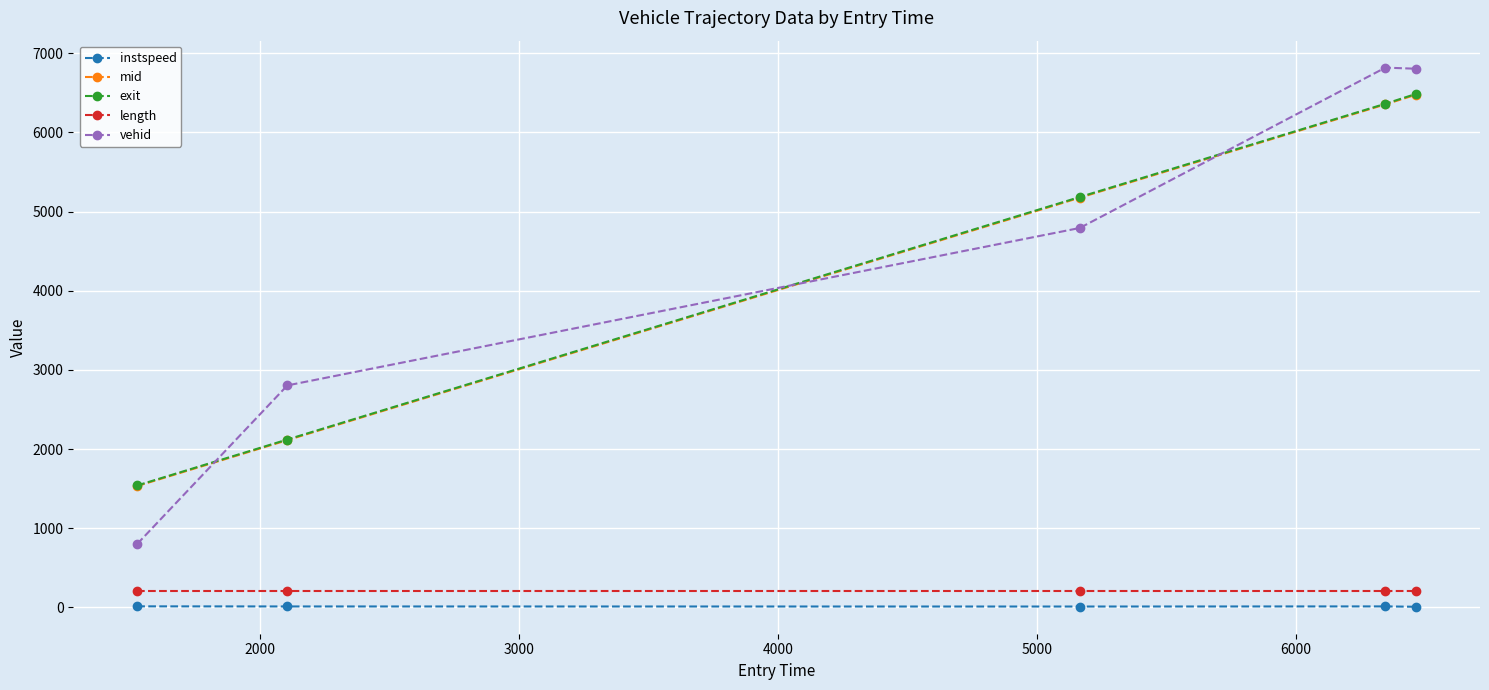

How many data points in exit are less than 5182?

2